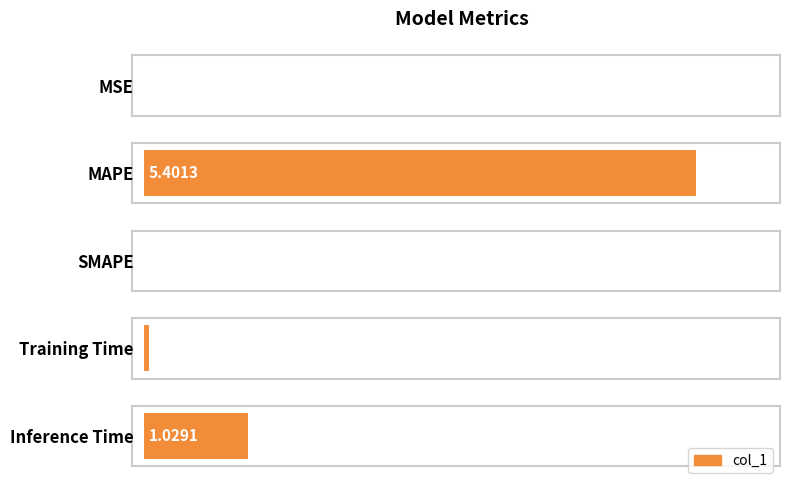

What is the sum of all values?

1.2